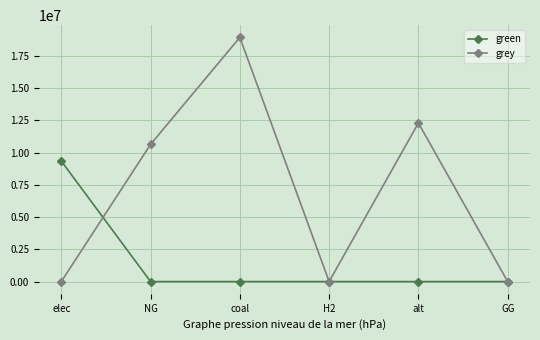

What is the average value of the grey series?

6973916.4